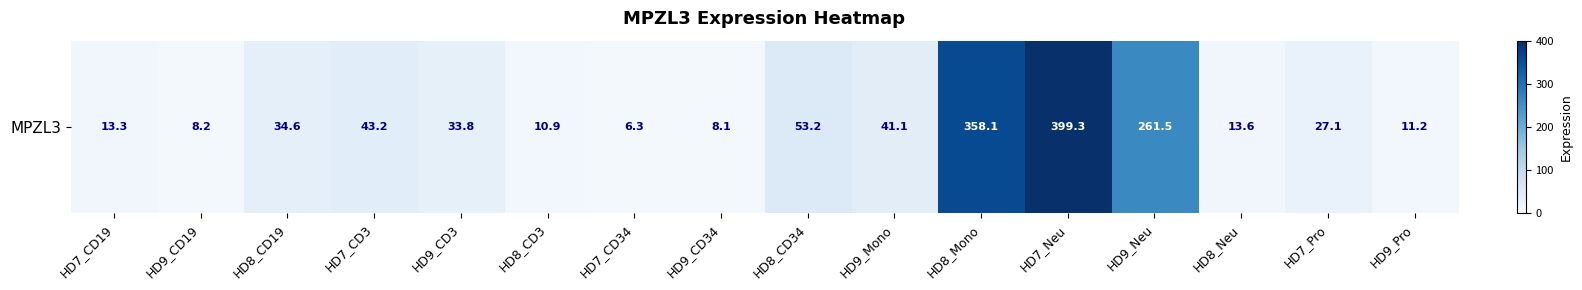

List the labels in order of value, largest first.

HD7_Neu, HD8_Mono, HD9_Neu, HD8_CD34, HD7_CD3, HD9_Mono, HD8_CD19, HD9_CD3, HD7_Pro, HD8_Neu, HD7_CD19, HD9_Pro, HD8_CD3, HD9_CD19, HD9_CD34, HD7_CD34